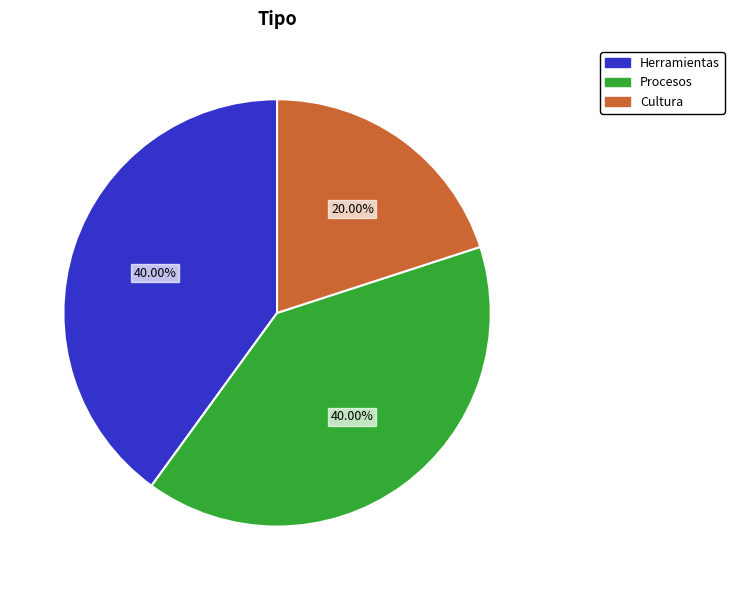

How much of the chart is everything except Cultura?

80.0%